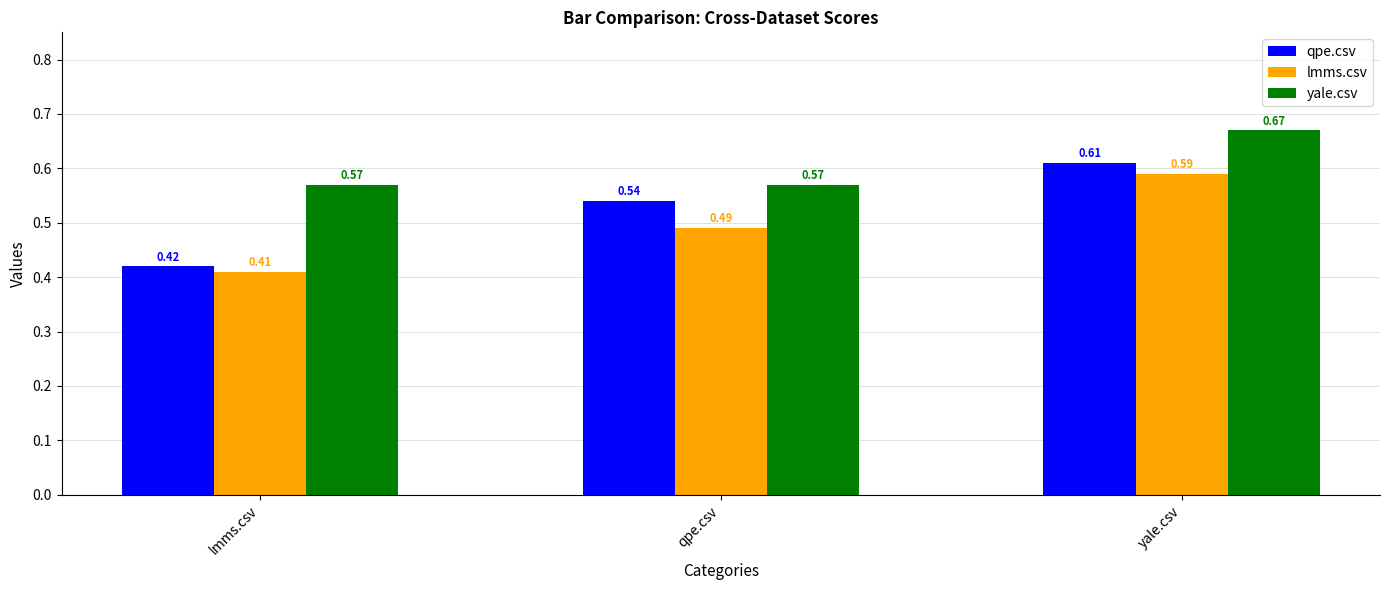

Which series changed the most between lmms.csv and yale.csv?

qpe.csv